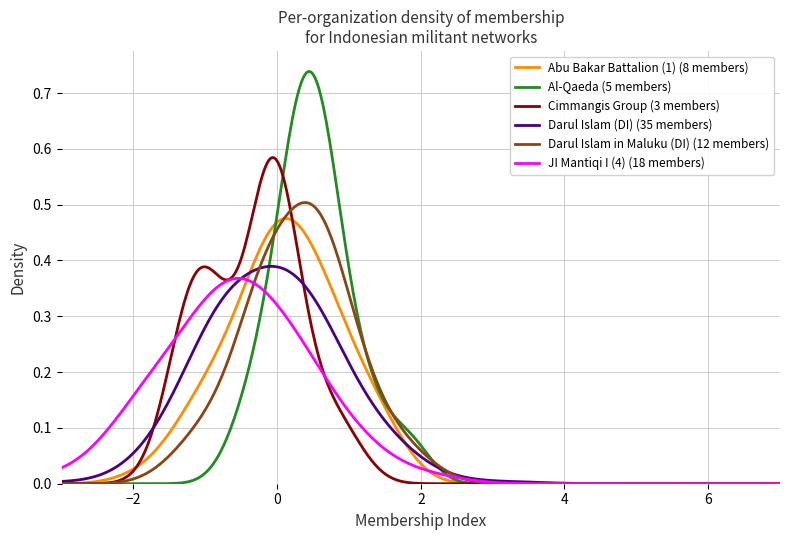

Is this an area chart (filled region under the line)?

No